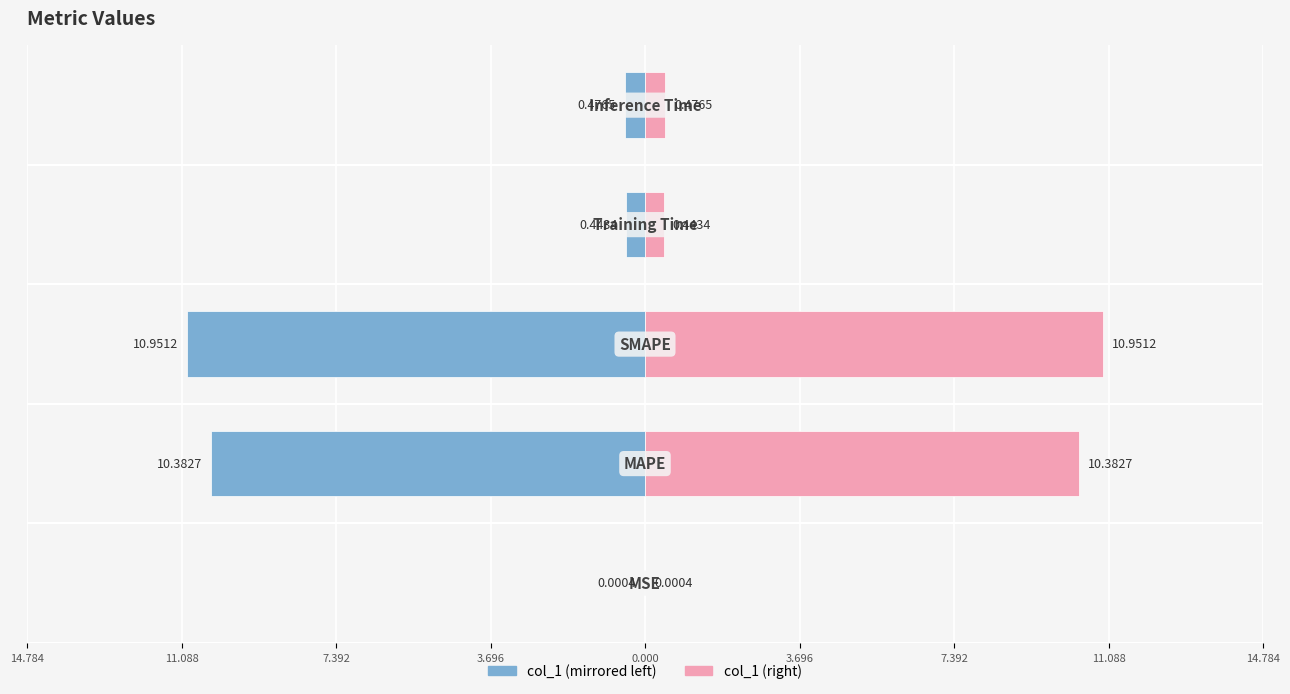

How many bars are there in each group?

2